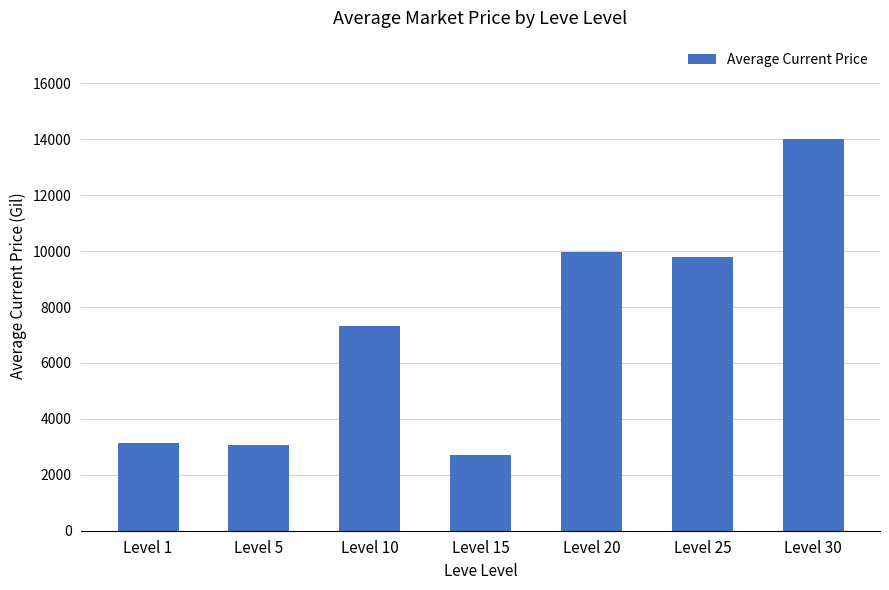

What is the value of the 5th bar from the left?

9959